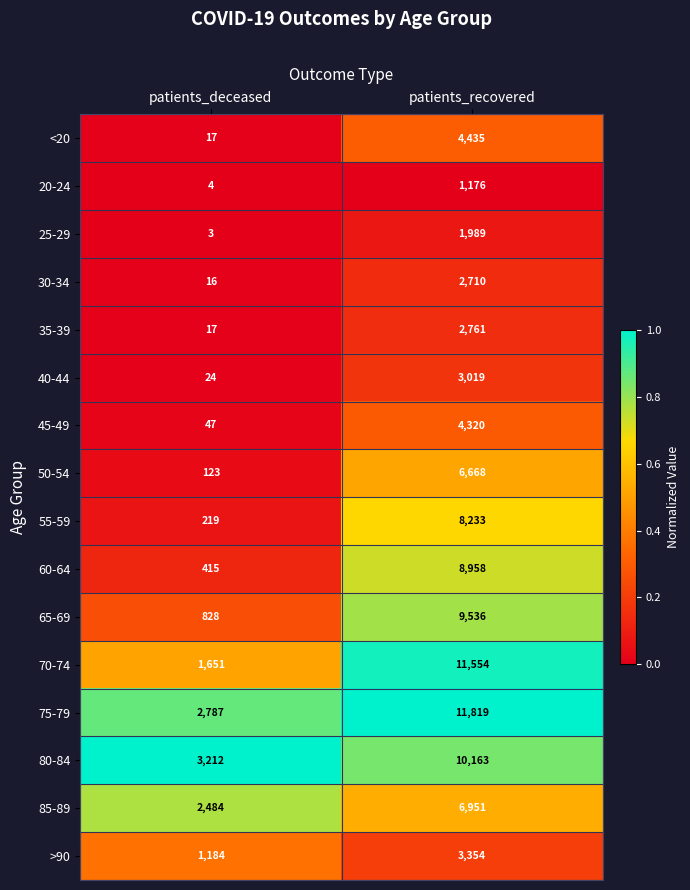

What is the lowest value of the 25-29 series?

3